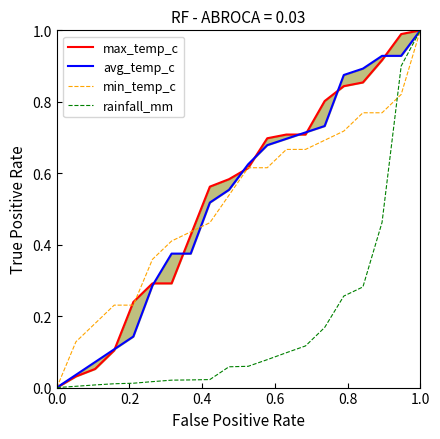

What is the highest value of the rainfall_mm series?

1.0